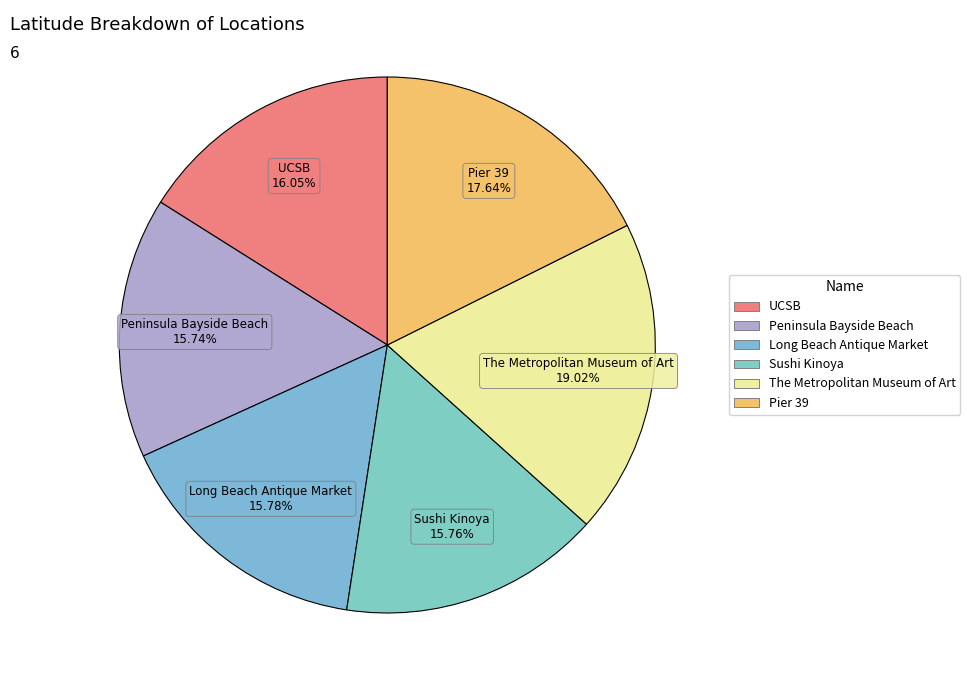

What is the ratio of the value at The Metropolitan Museum of Art to the value at Sushi Kinoya?

1.2